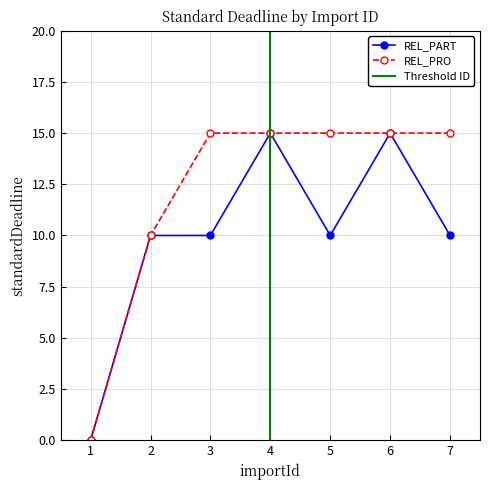

Which series has the largest total across all categories?

REL_PRO